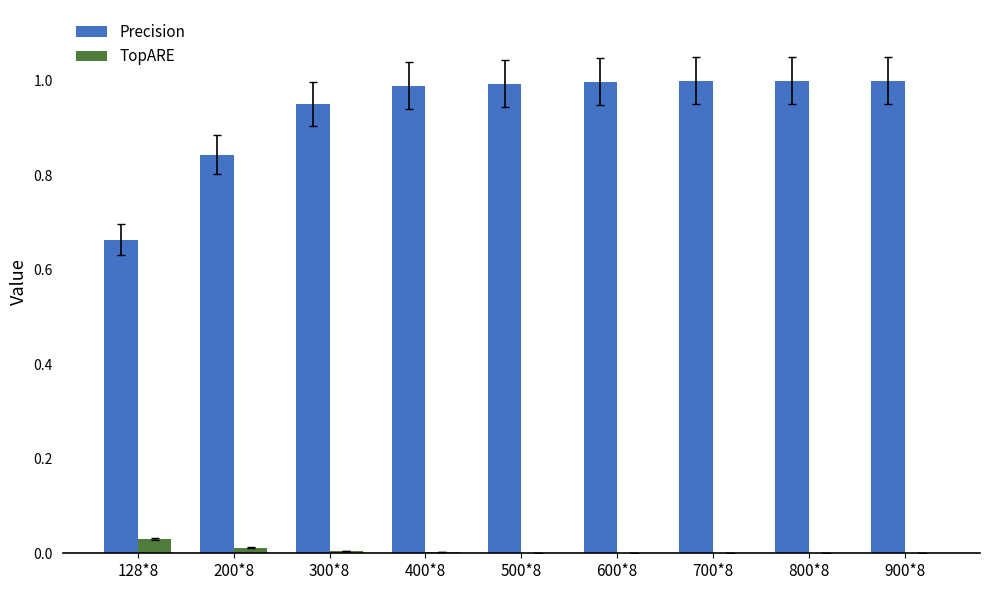

Is the value of TopARE at 300*8 greater than the value of Precision at 700*8?

No